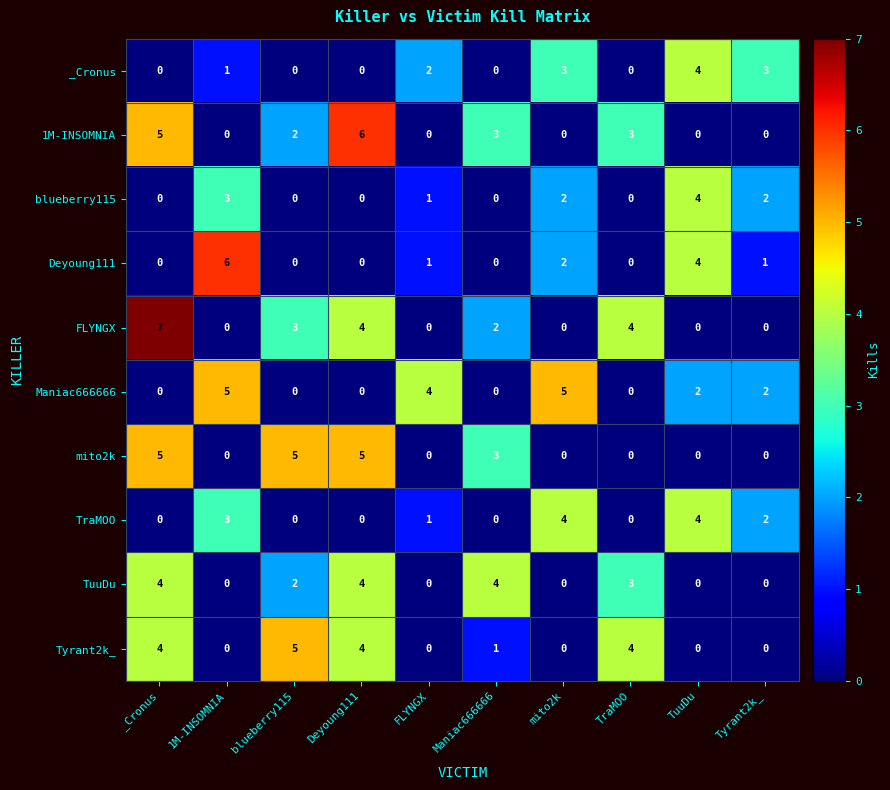

Which series has the widest spread of values?

FLYNGX